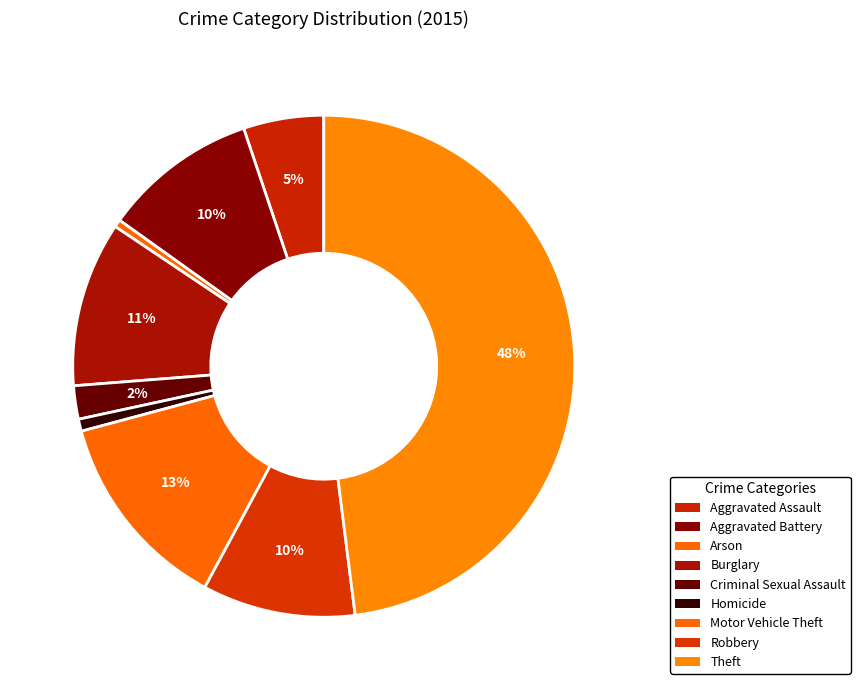

Is there any slice that represents more than half of the pie?

No